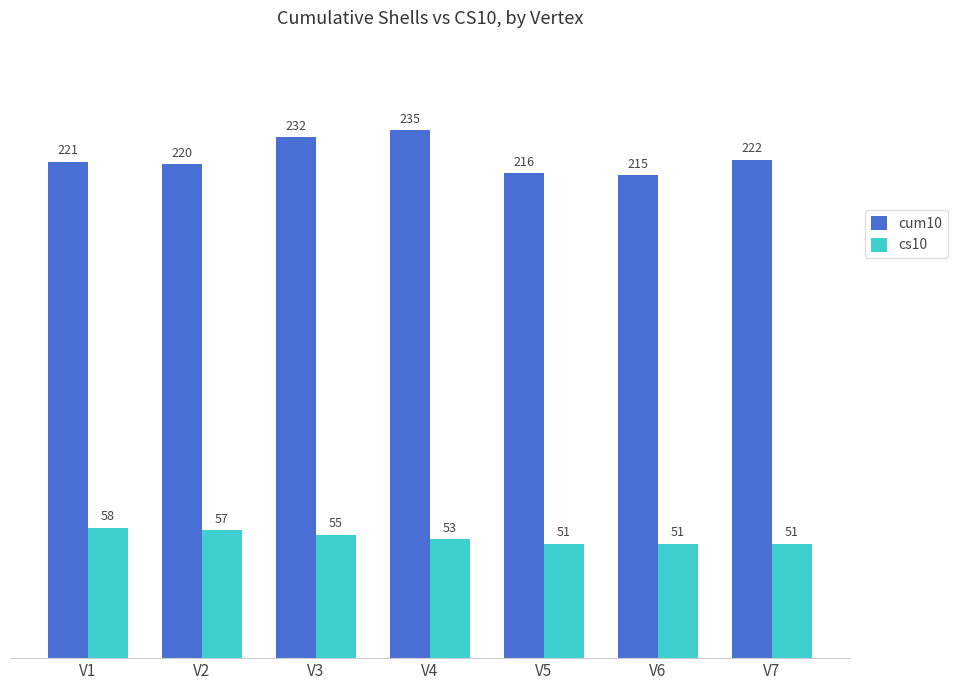

What is the minimum value for cs10?

51